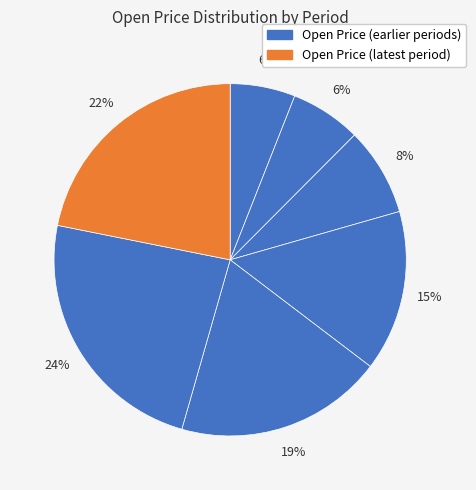

Which category has the biggest portion of the pie?

2024-02-01